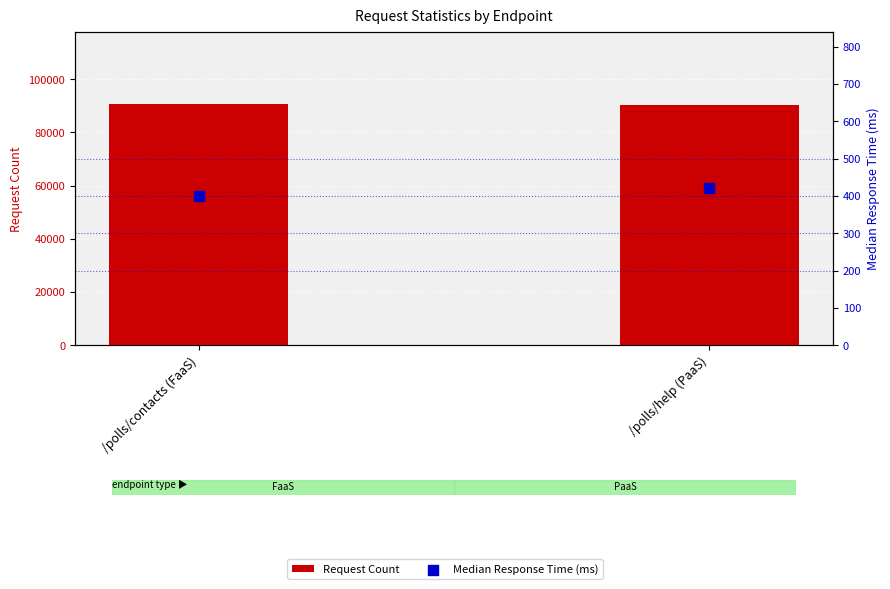

Is the value of Median Response Time (ms) at /polls/contacts (FaaS) greater than the value of Request Count at /polls/contacts (FaaS)?

No